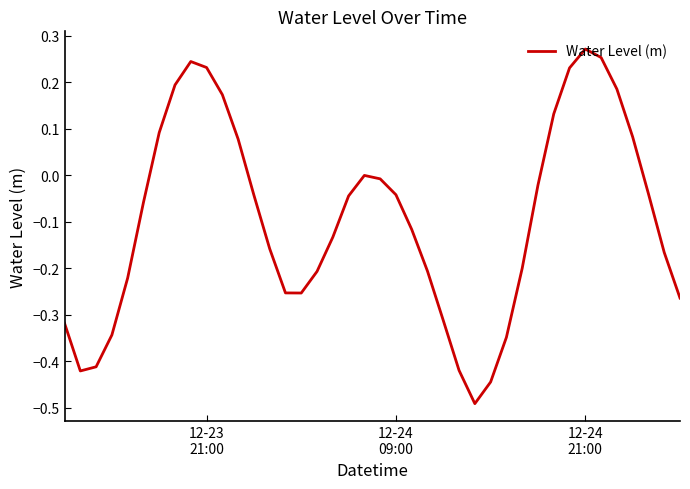

Does the chart display data point markers on the line(s)?

No